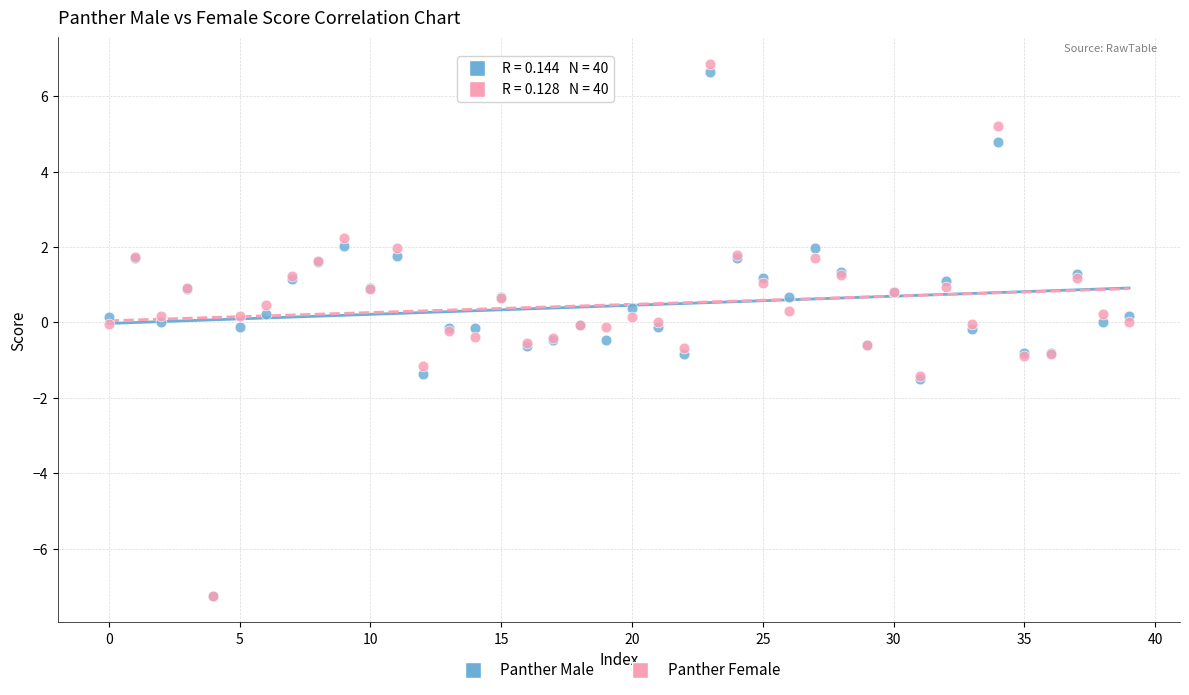

Which series reaches the maximum Y coordinate?

Panther Female